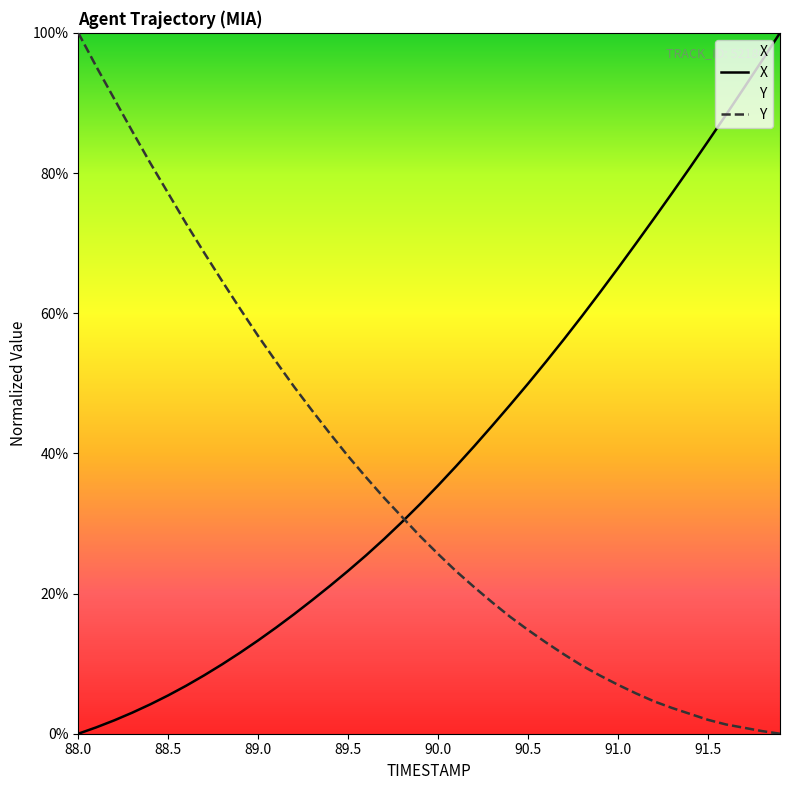

Rank the series by their maximum value, from highest to lowest.

X, Y